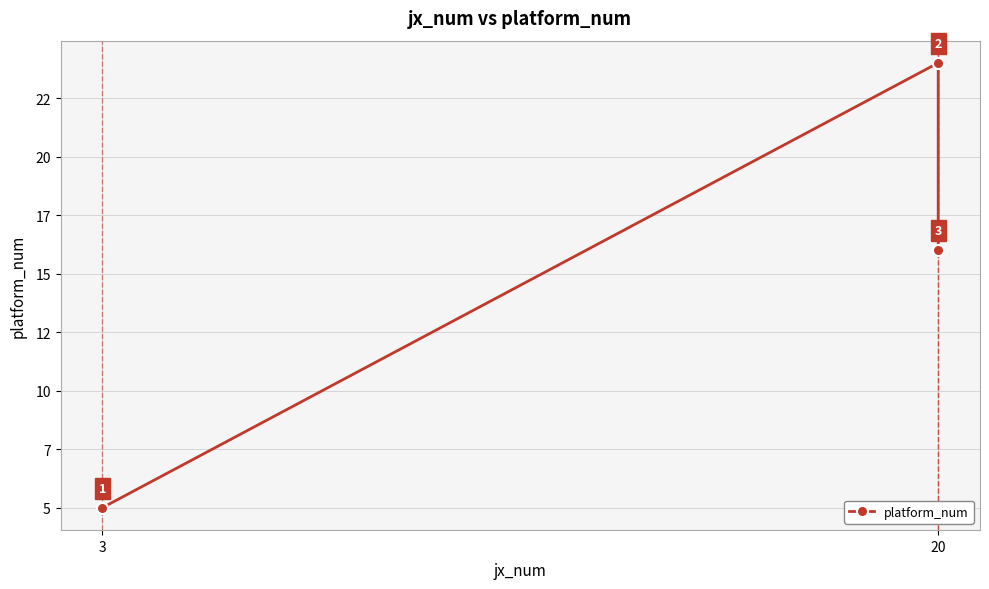

What is the smallest value displayed?

5